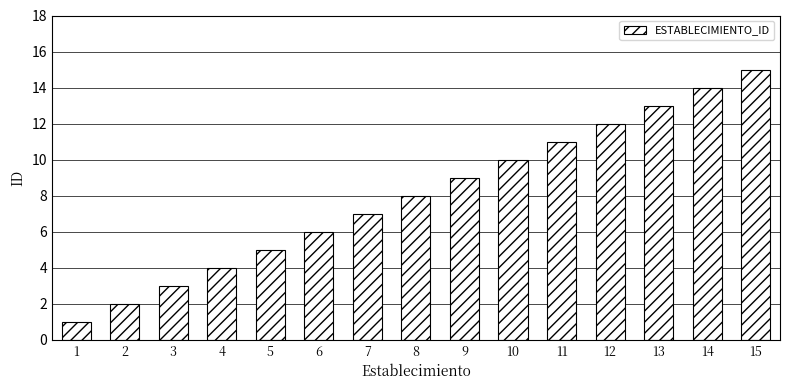

Reading left to right, list all the values displayed in this chart.

1=1	2=2	3=3	4=4	5=5	6=6	7=7	8=8	9=9	10=10	11=11	12=12	13=13	14=14	15=15